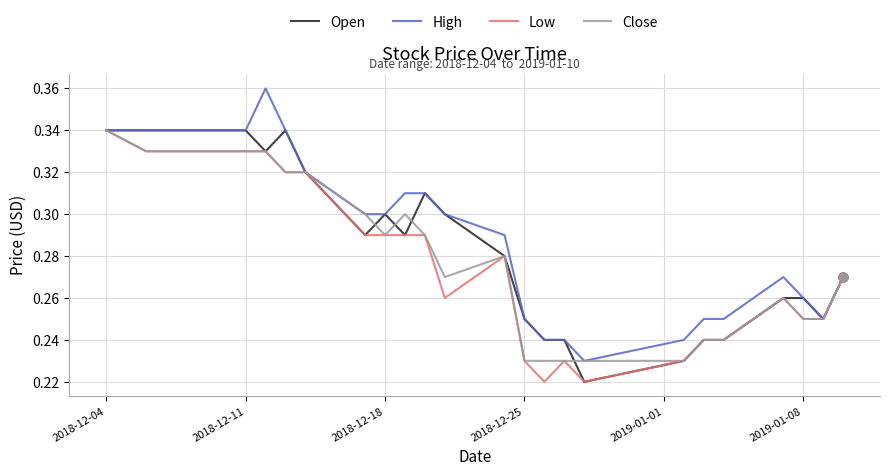

Which series has the largest total across all categories?

High